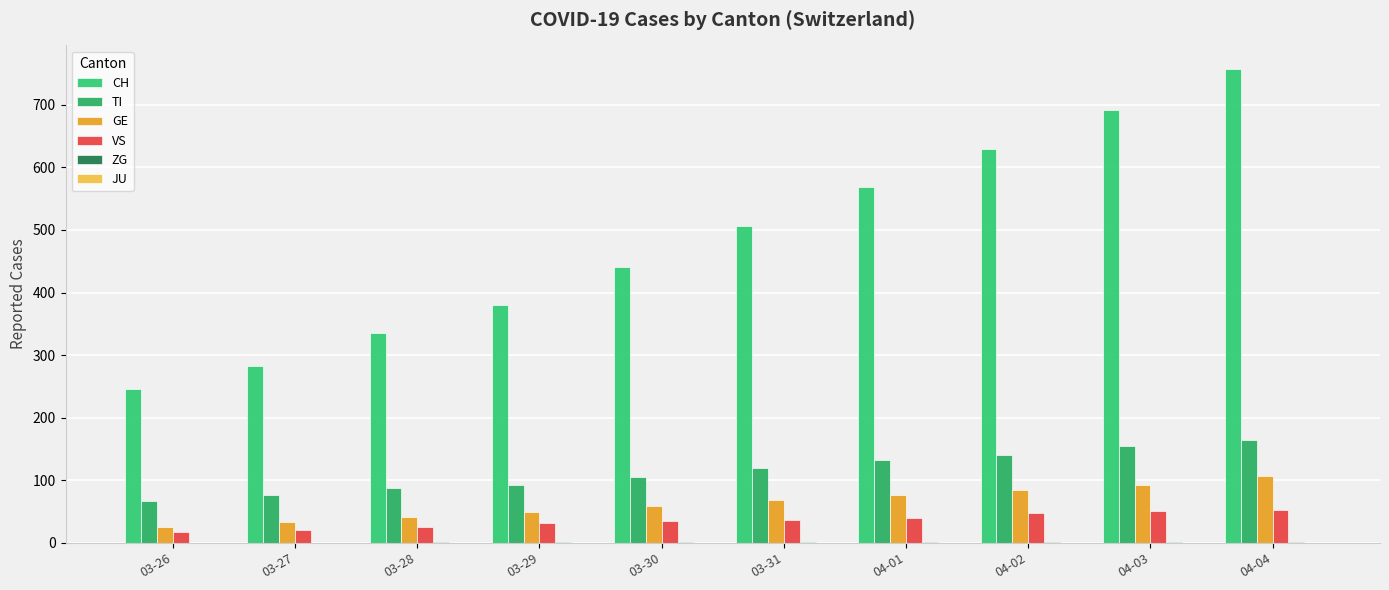

Count the number of categories in the chart.

10